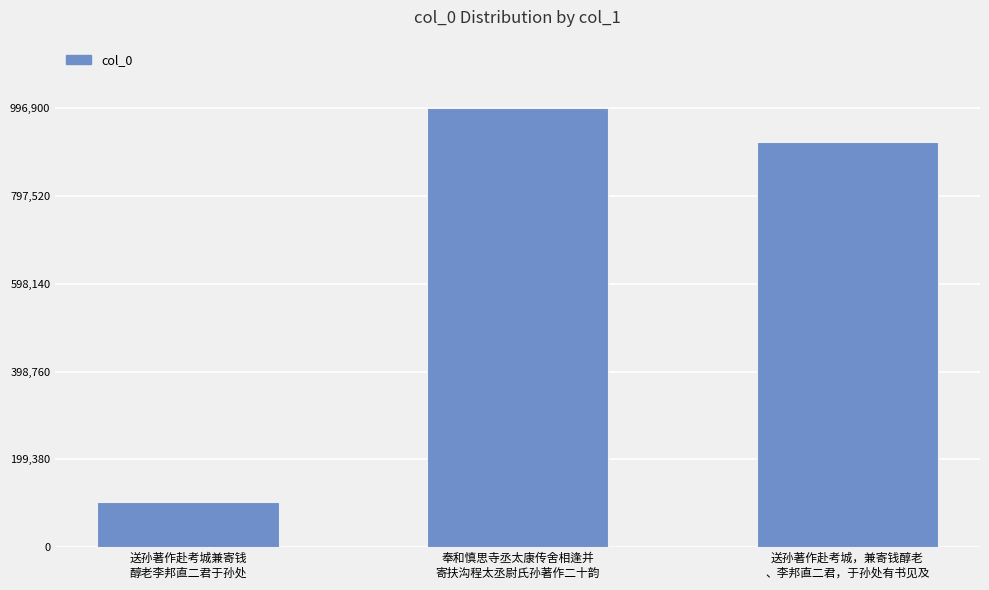

What is the greatest value displayed?

996900